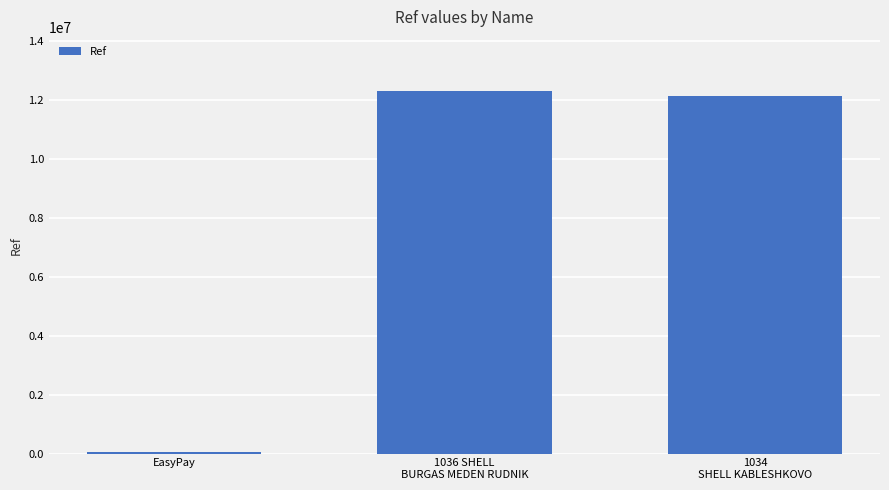

What position from the right is 1036 SHELL
BURGAS MEDEN RUDNIK?

2